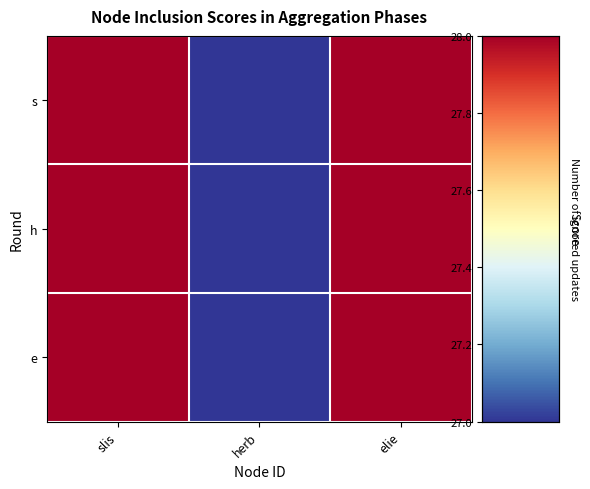

Reading left to right, transcribe all the data shown in this chart.

s: slis=28	herb=27	elie=28
h: slis=28	herb=27	elie=28
e: slis=28	herb=27	elie=28